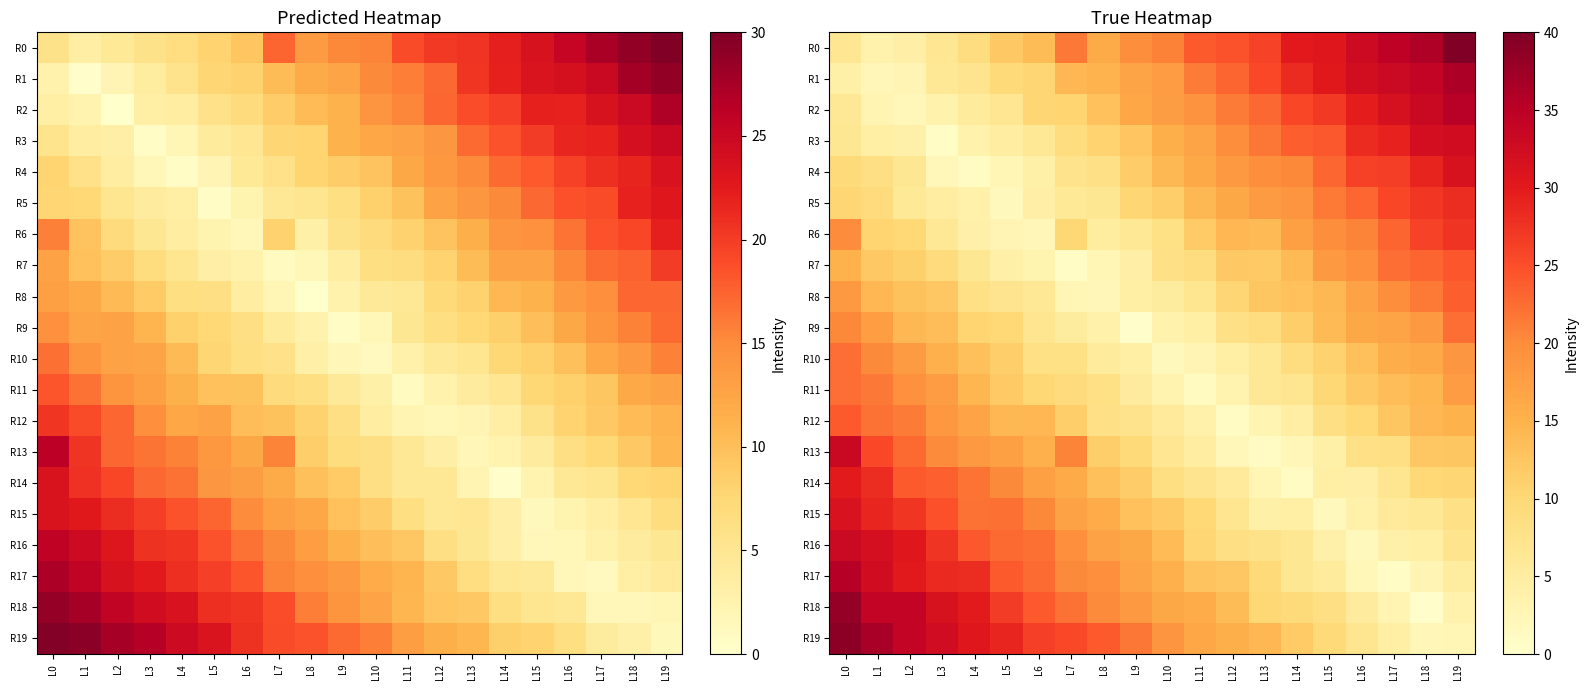

What is the spread (max minus min) of values at L18?

35.7